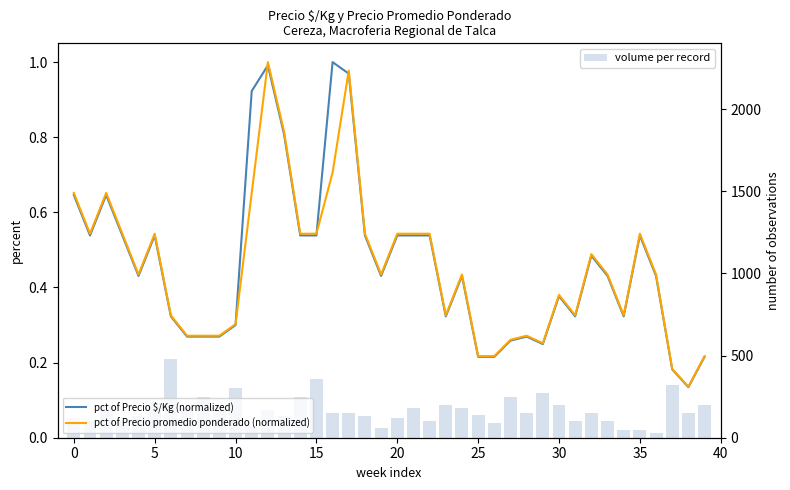

Is it true that pct of Precio $/Kg (normalized) equals 0.5 at 22?

True